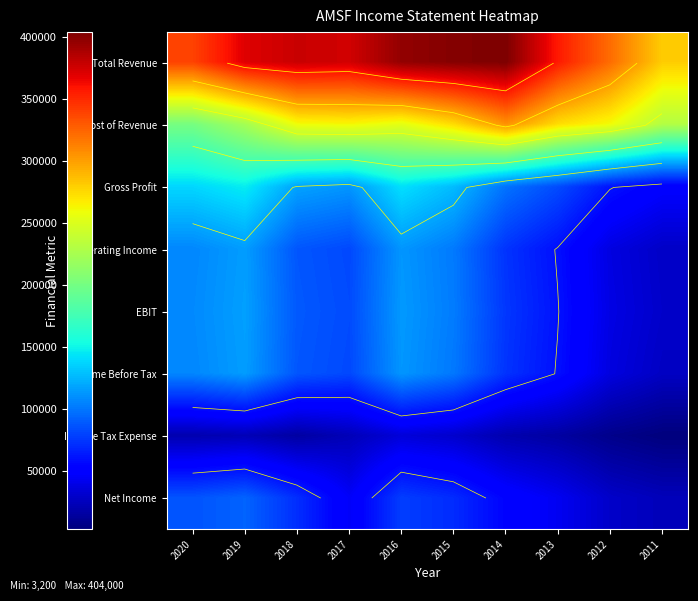

True or false: Income Tax Expense has a value of 14827 at 2015.

False